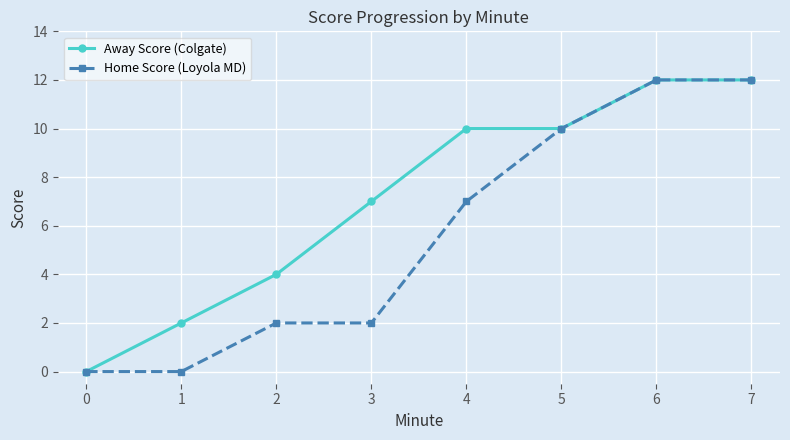

How many series are shown in this chart?

2